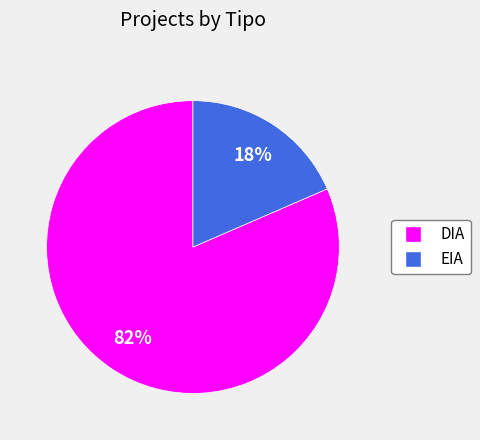

Which has a higher value, EIA or DIA?

DIA